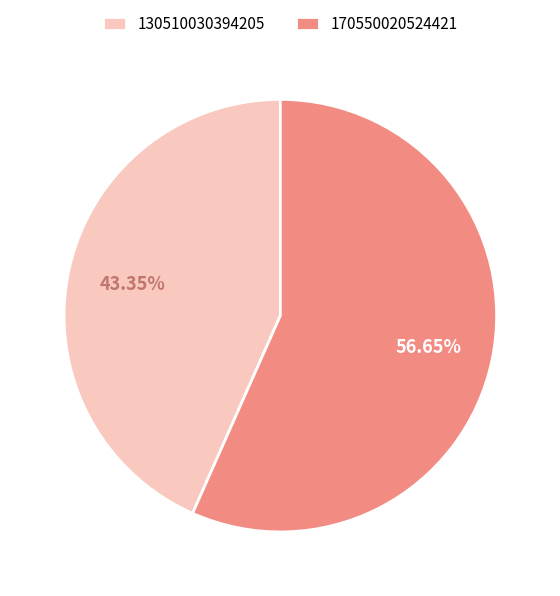

What is the largest slice in the pie chart?

170550020524421